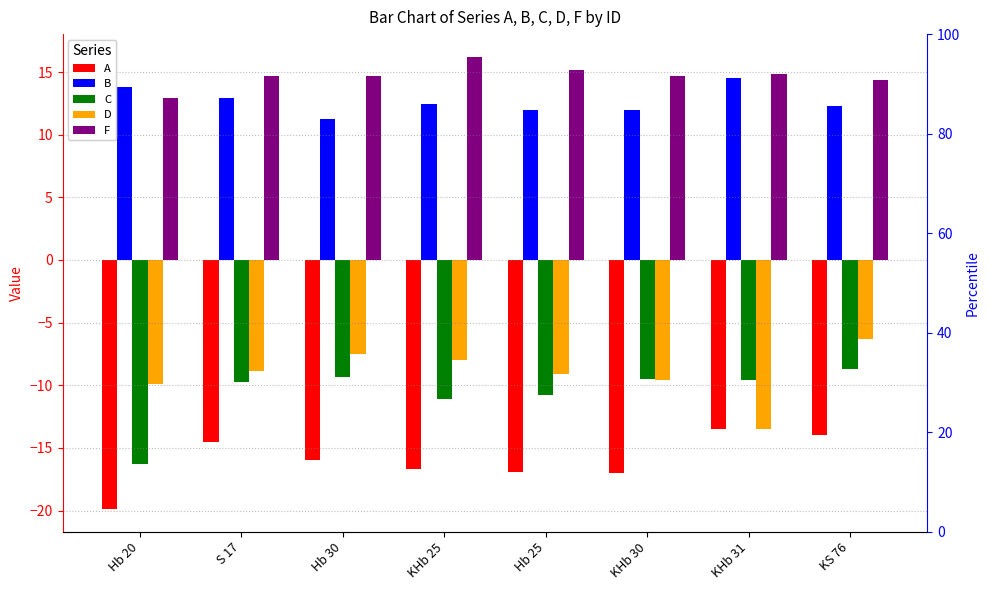

What are all the series names shown in the legend?

A, B, C, D, F